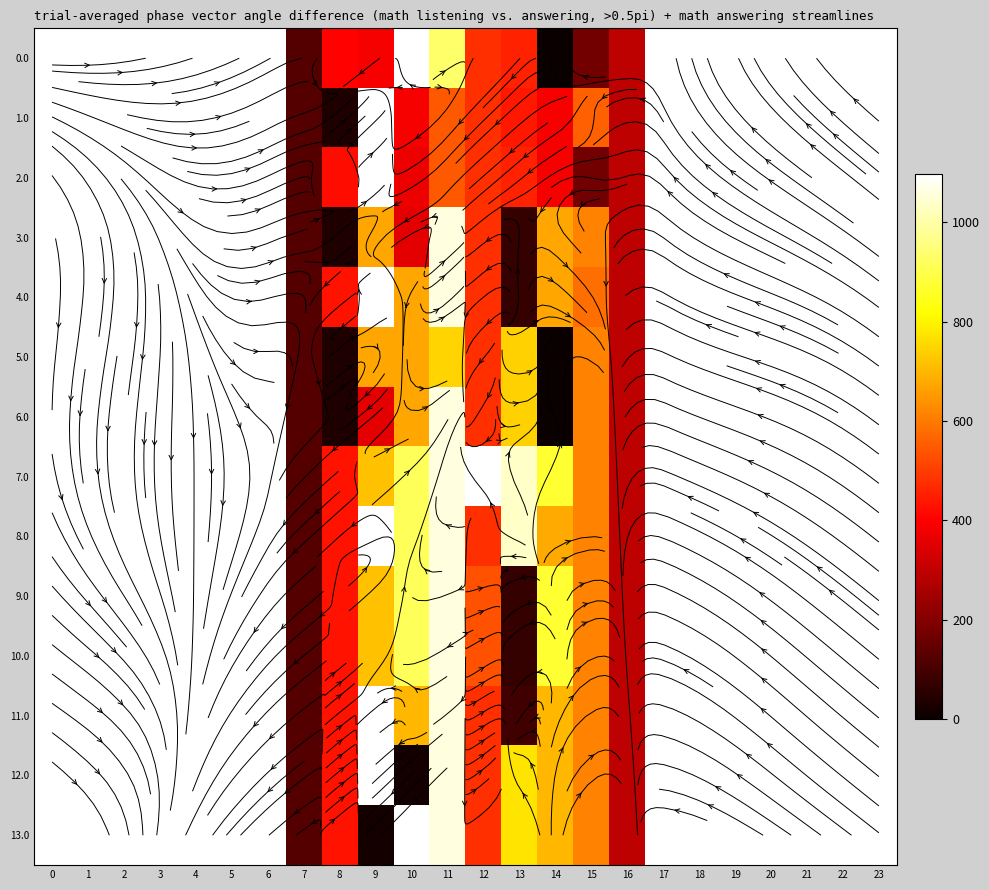

How many values in 3.0 are above zero?

10